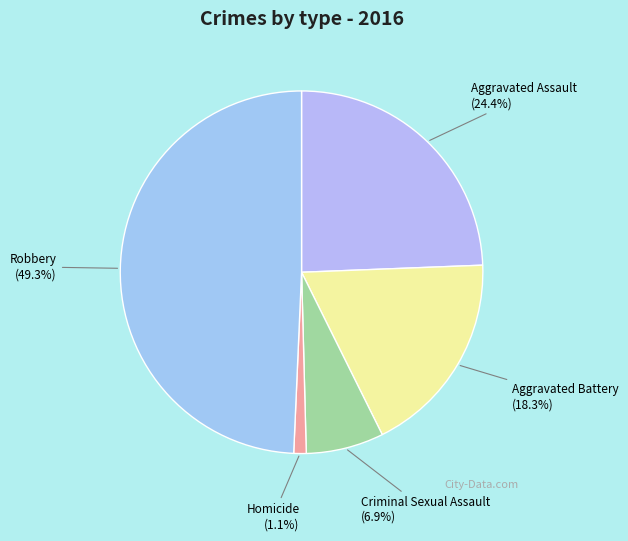

Which slice is the smallest?

Homicide